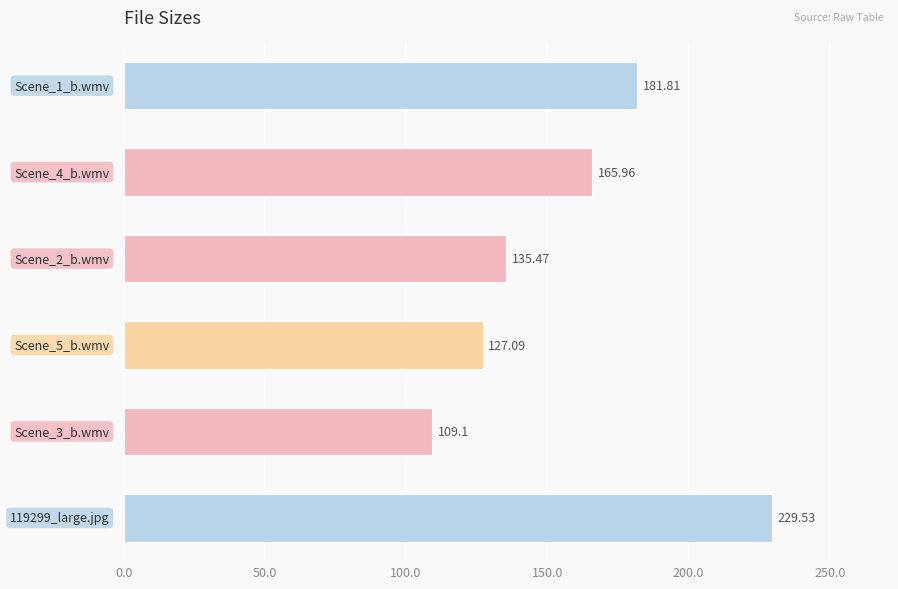

What is the difference between the second highest and second lowest values?

54.7